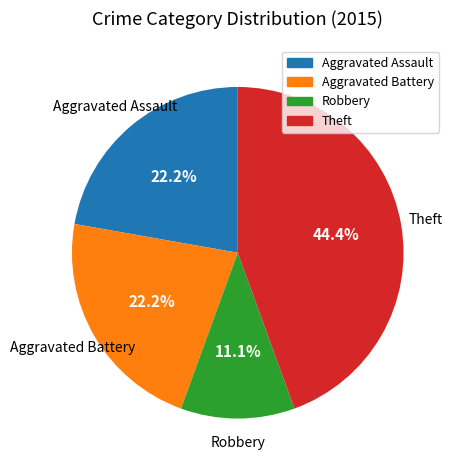

The Robbery slice represents 1% of the pie. True or false?

False